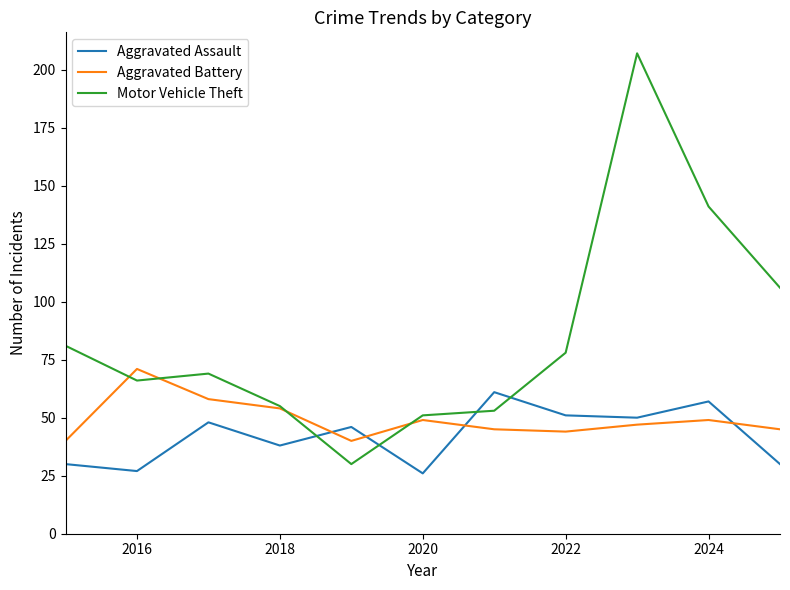

Does the chart display data point markers on the line(s)?

No